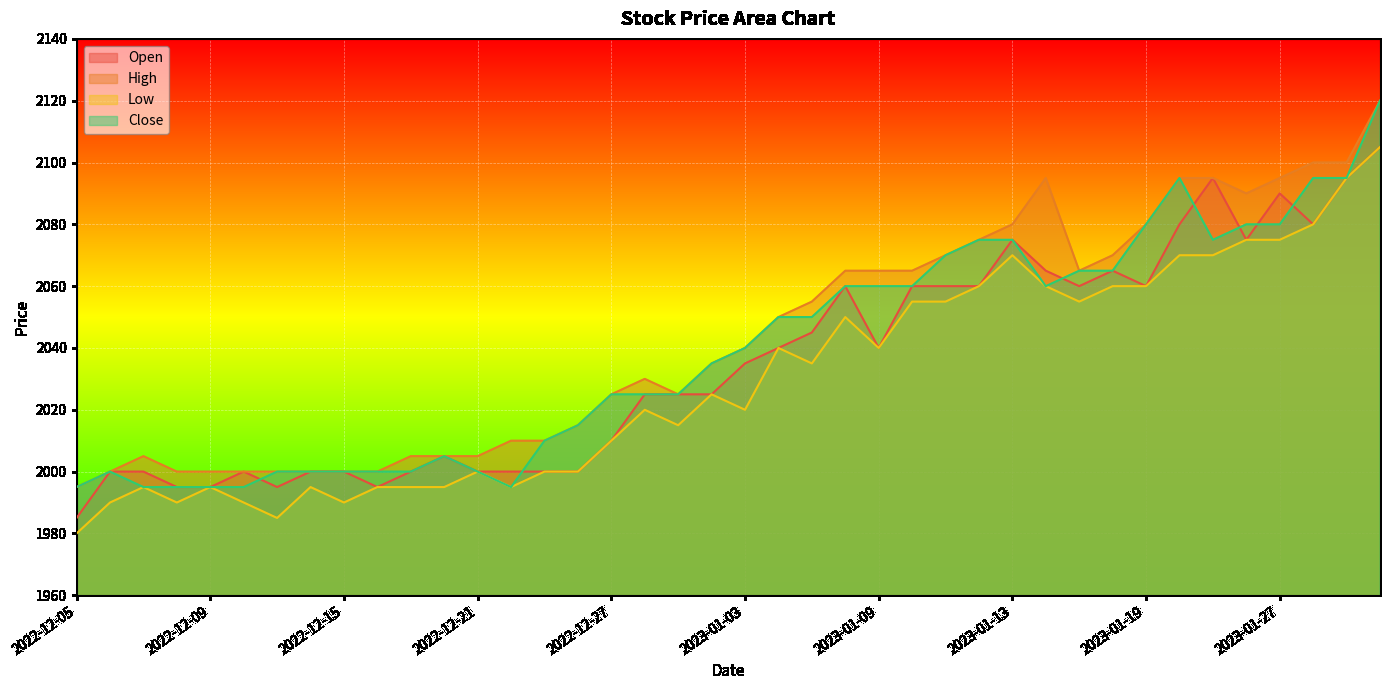

How many data points in Close are above 2040?

19